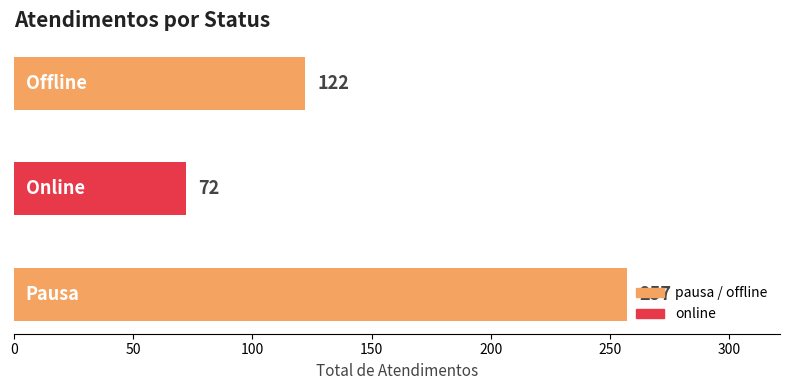

What is the difference between the second highest and minimum values?

50